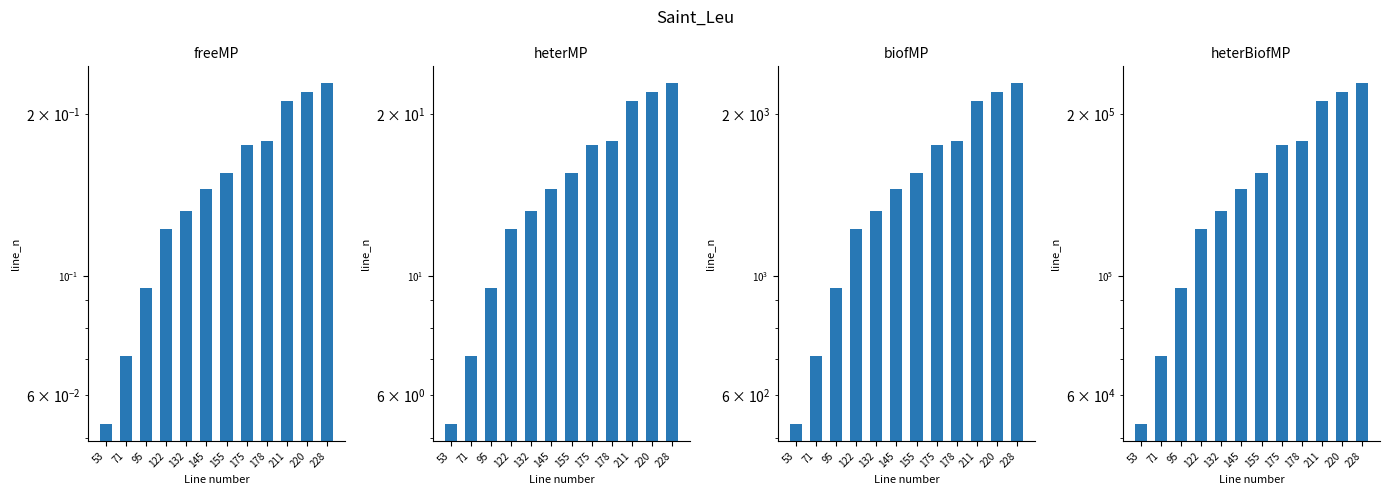

How many distinct data groups are displayed?

4